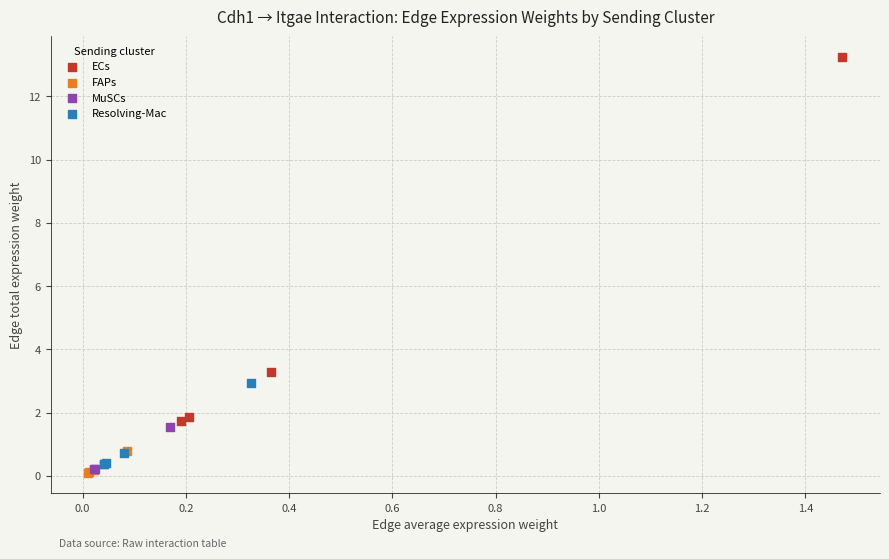

Which series contains the highest Y value?

ECs